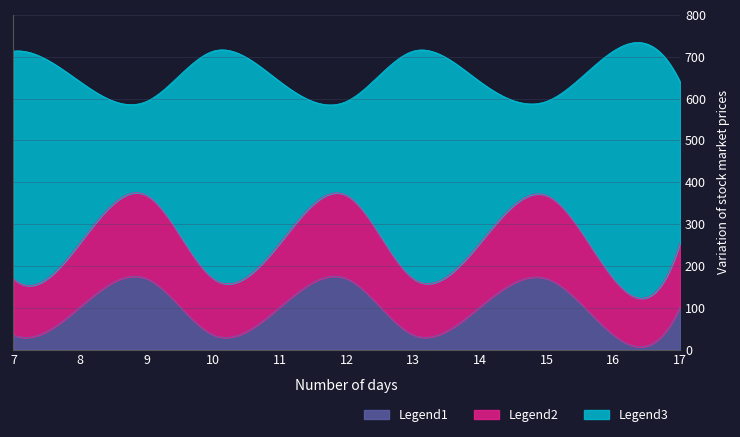

How many series are shown in this chart?

3